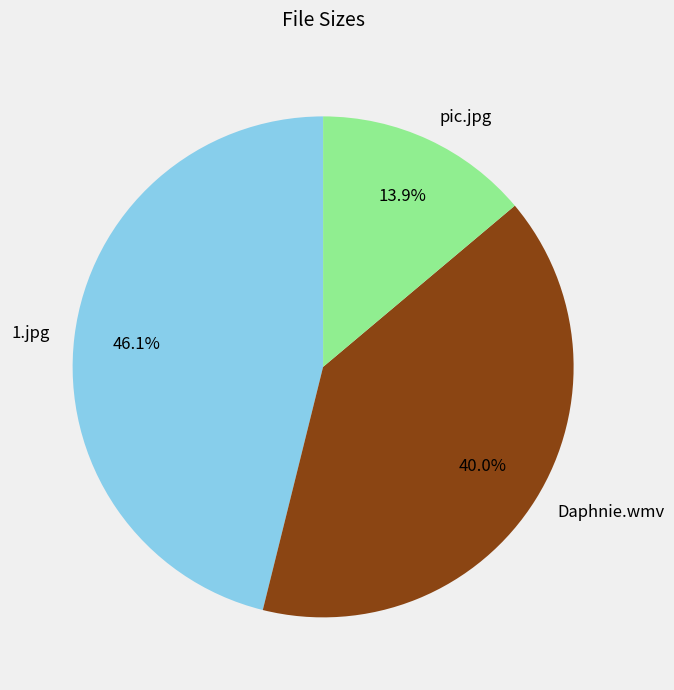

The pic.jpg slice represents 14% of the pie. True or false?

True